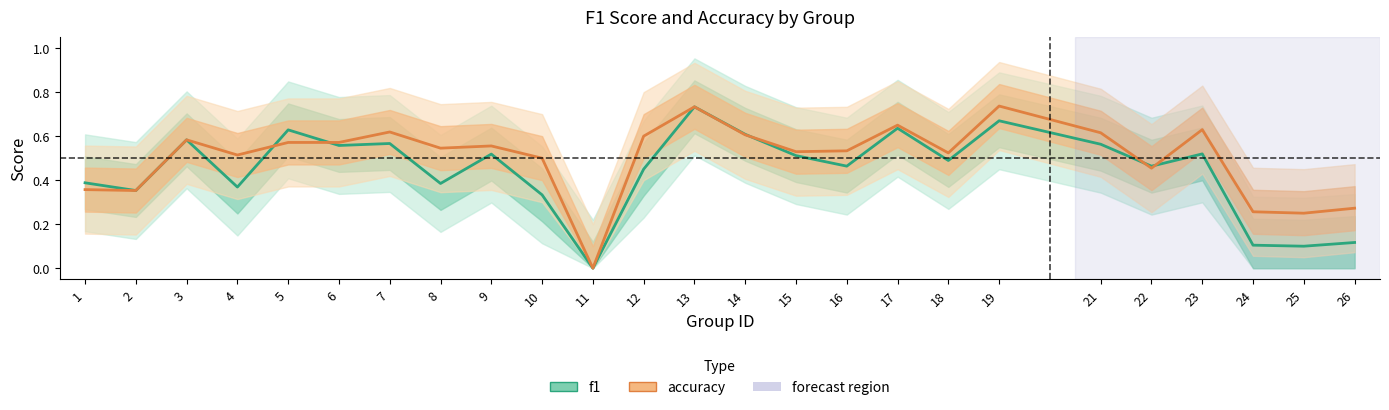

True or false: accuracy has more than 1 points higher than both neighbors.

True